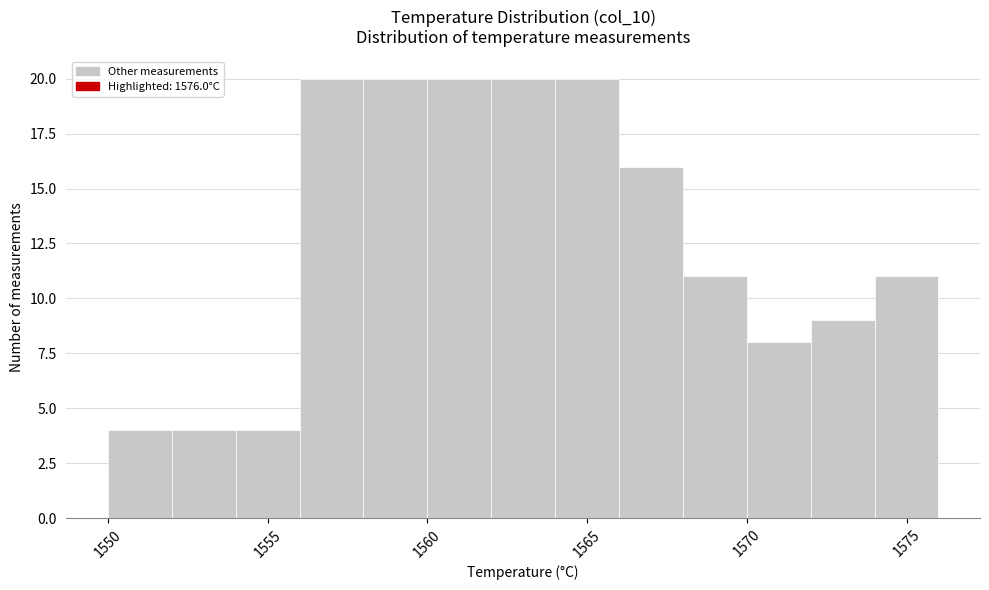

What is the height of the bar covering 1558 to 1560 on the x-axis? The values are not printed on the chart, so give them approximately, as read against the axis.

20